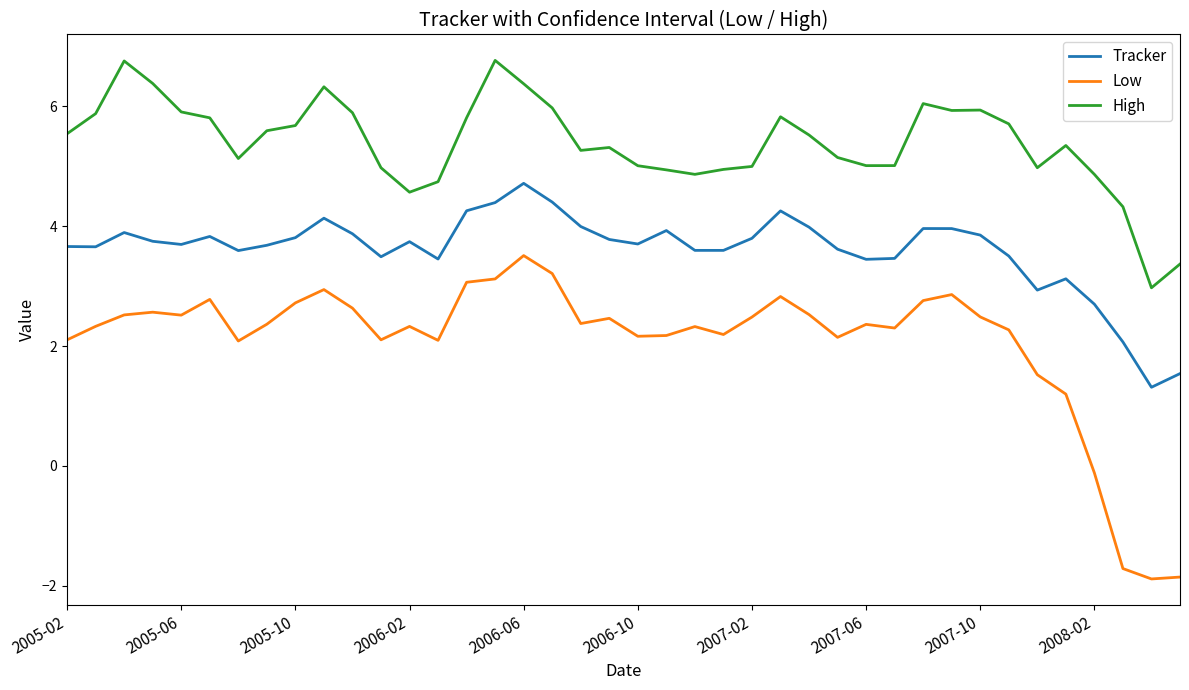

True or false: High and Low cross at least once.

False